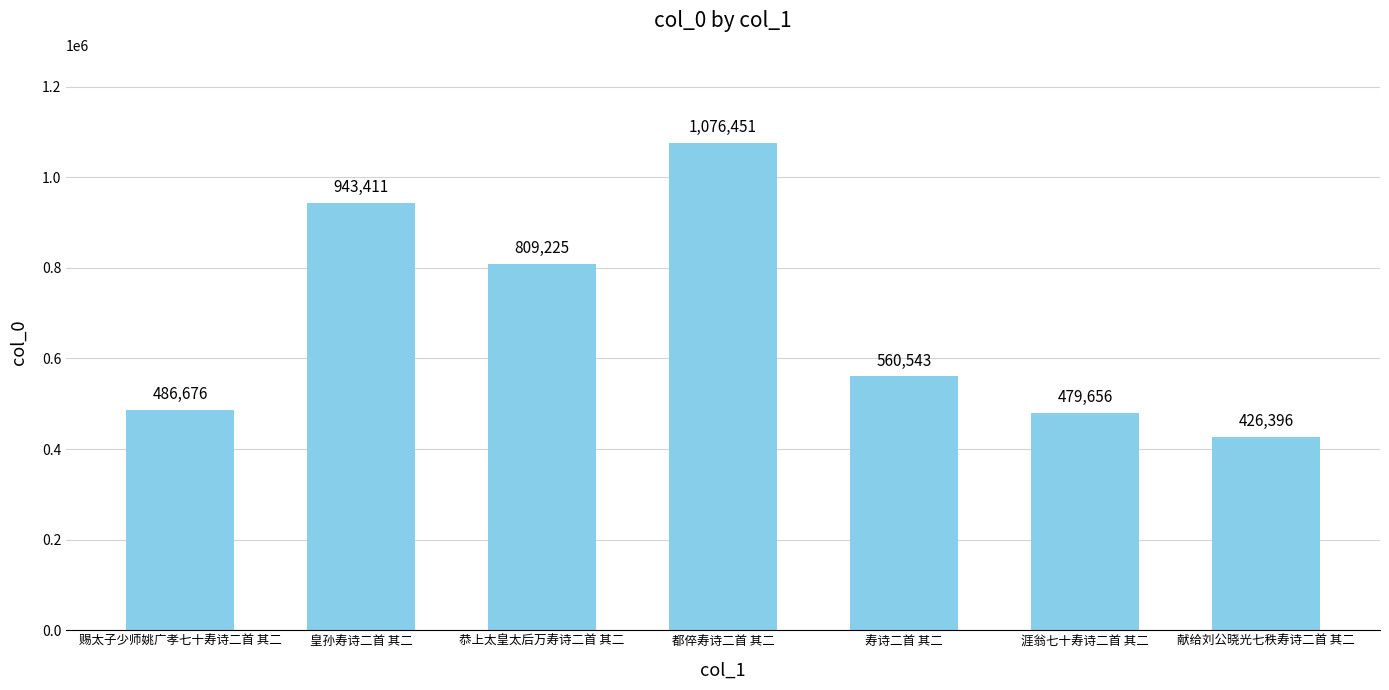

What is the sum of all values?

4782358